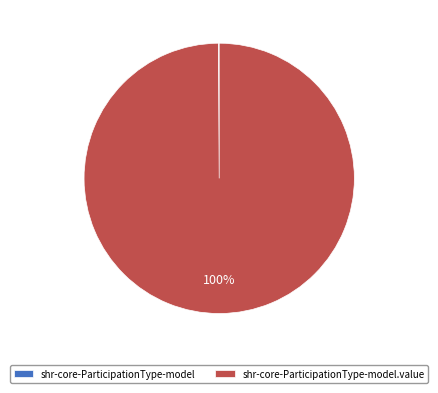

To the nearest percent, what is the difference between the largest and smallest slice percentages?

100%